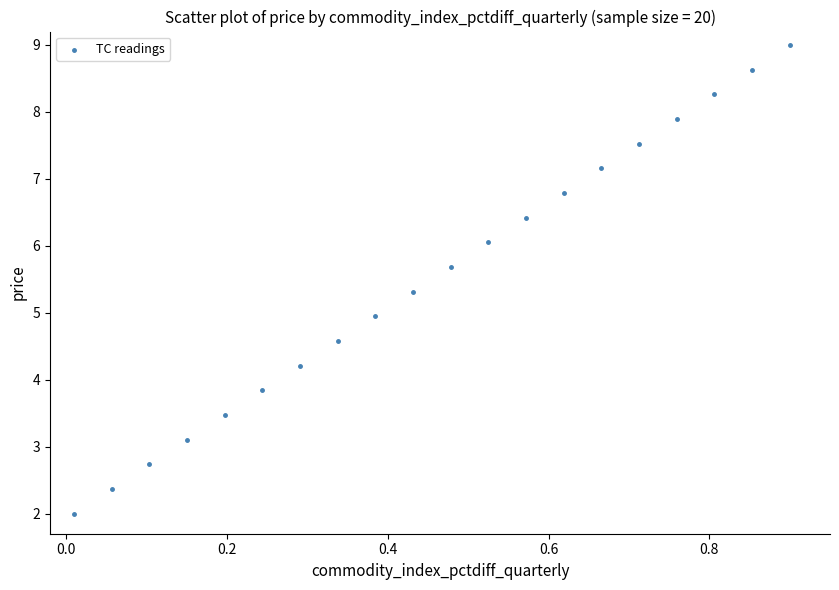

What is the range of X values (max minus min)?

0.9